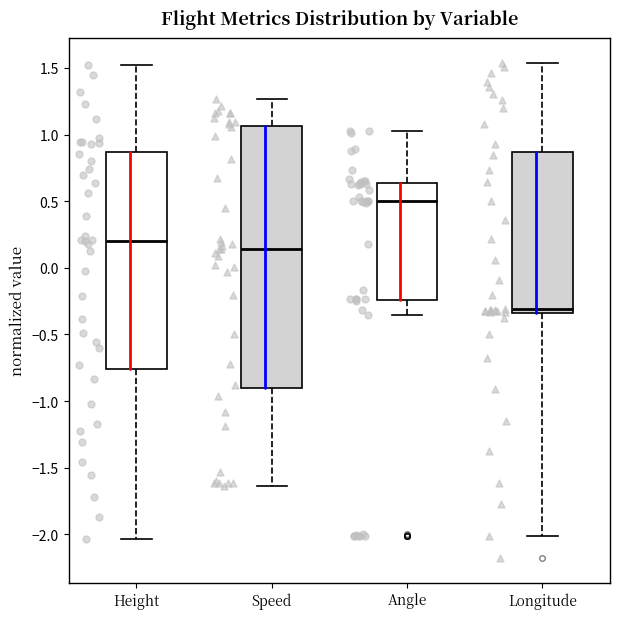

Reading left to right, read every box against the y-axis: the position of its median line, the range the box covers, and the ends of its whiskers. The values are not printed on the chart, so give them approximately, as read against the axis.

Height: median 0.20, box -0.75 to 0.85, whiskers -2.05 to 1.50
Speed: median 0.15, box -0.90 to 1.05, whiskers -1.65 to 1.25
Angle: median 0.50, box -0.25 to 0.65, whiskers -0.35 to 1.00
Longitude: median -0.30, box -0.35 to 0.85, whiskers -2.00 to 1.55